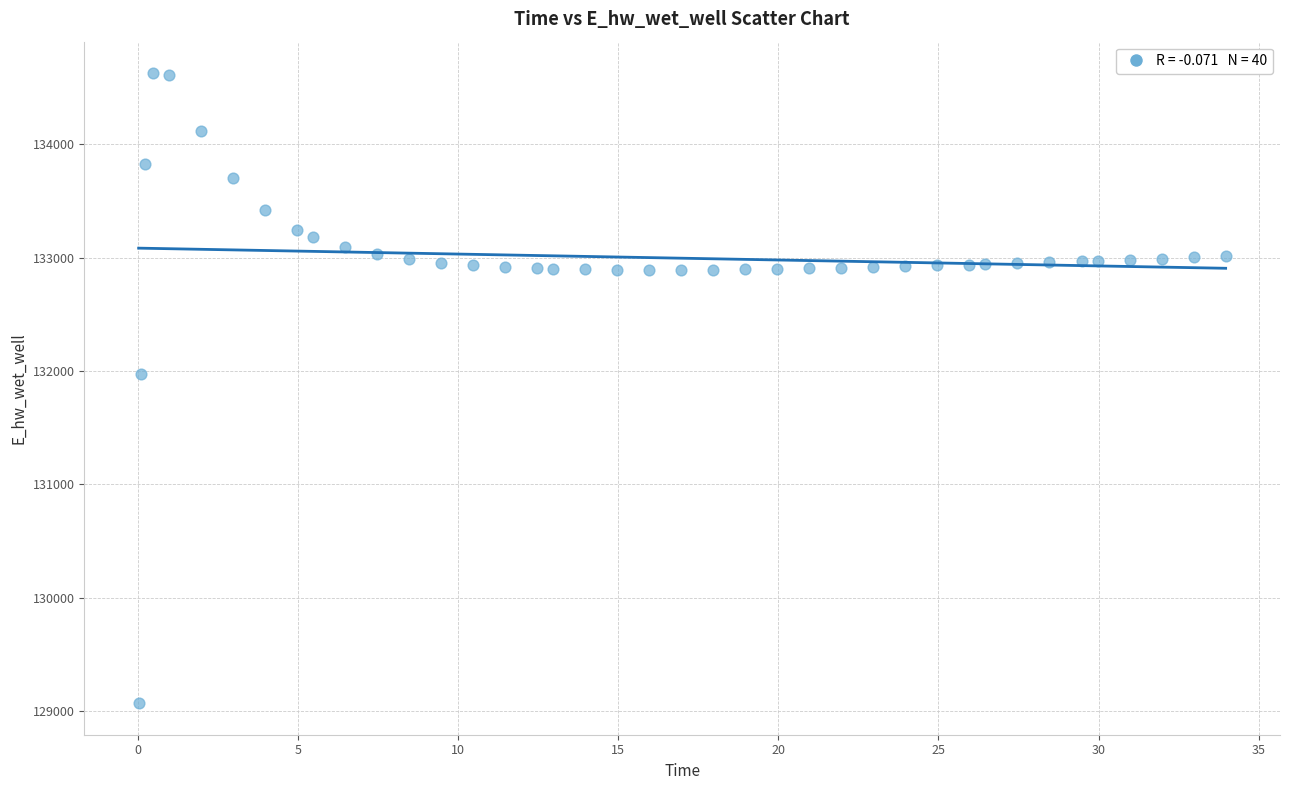

What Y value in the scatter plot is closest to 131849?

131970.0